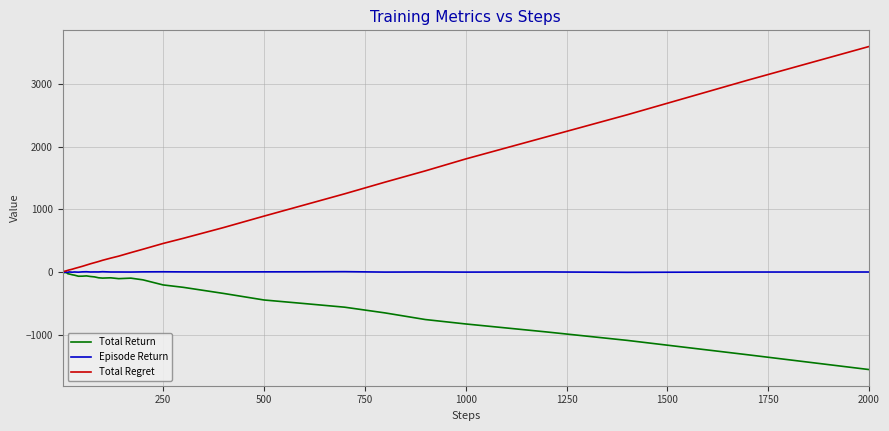

Rank the series by their average value, from highest to lowest.

Total Regret, Episode Return, Total Return